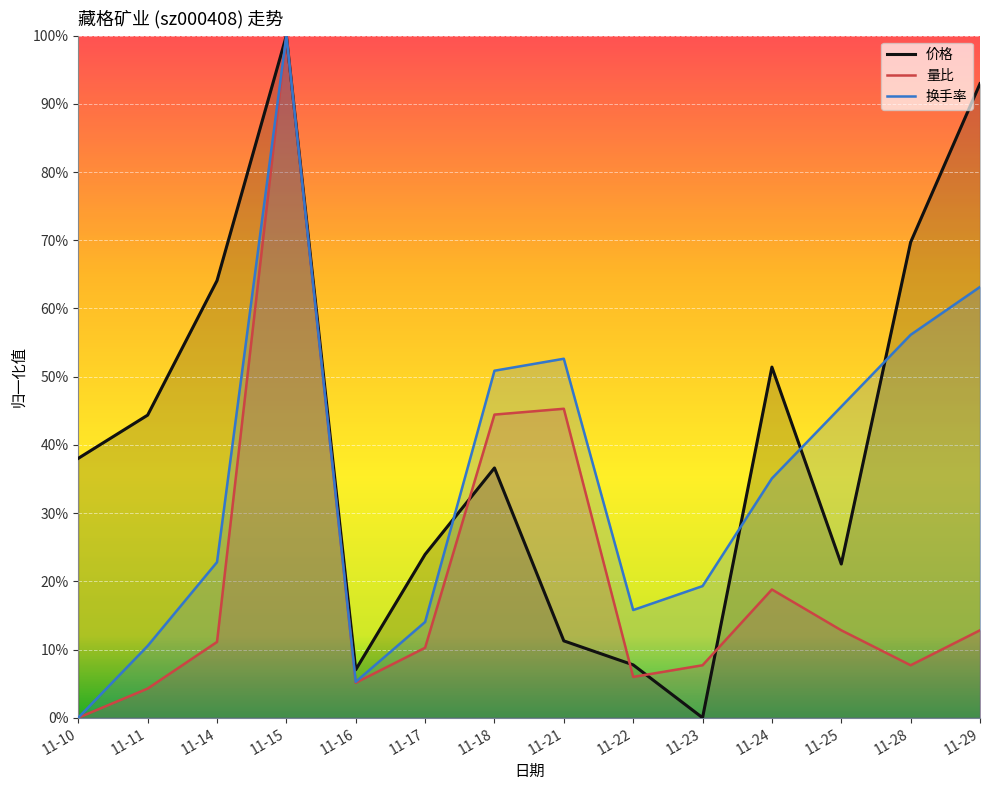

Between 11-14 and 11-10, which is larger?

11-14